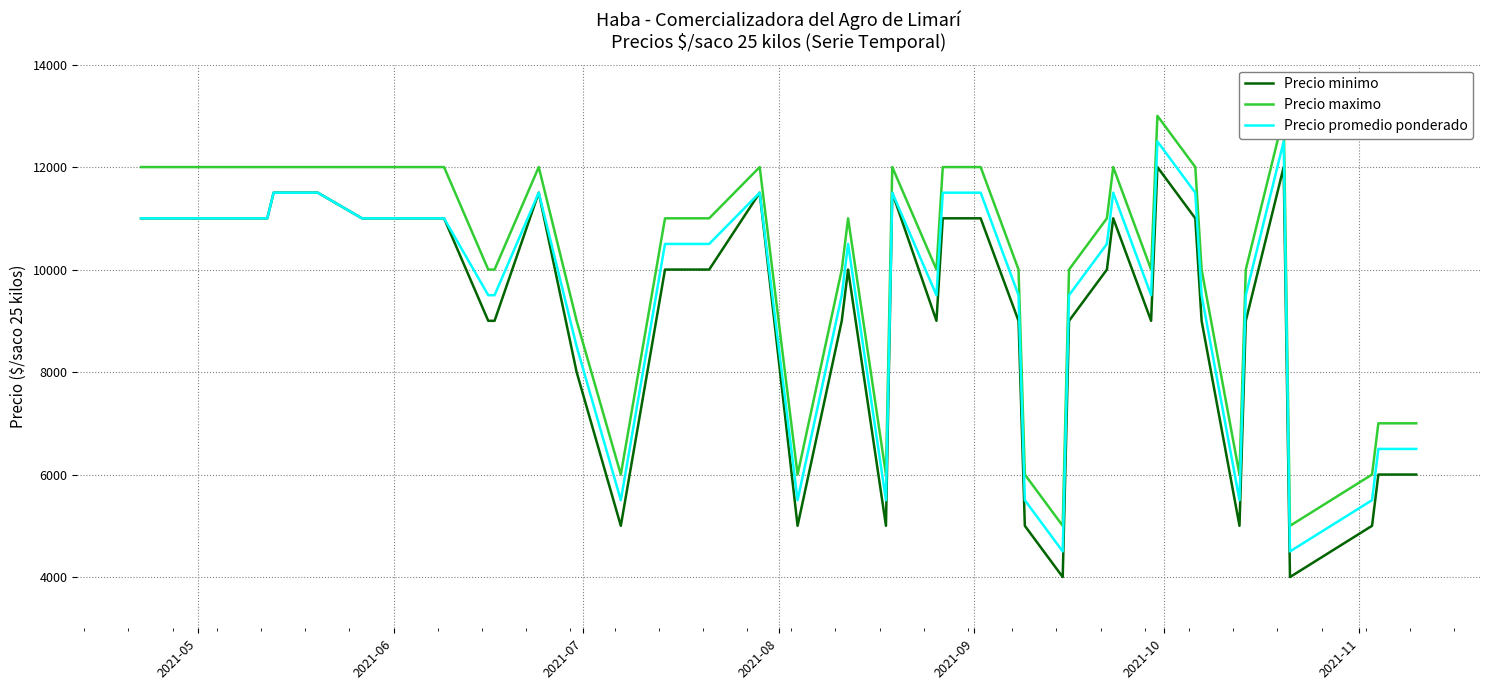

In Precio maximo, how many points are lower than both neighbors (excluding endpoints)?

8